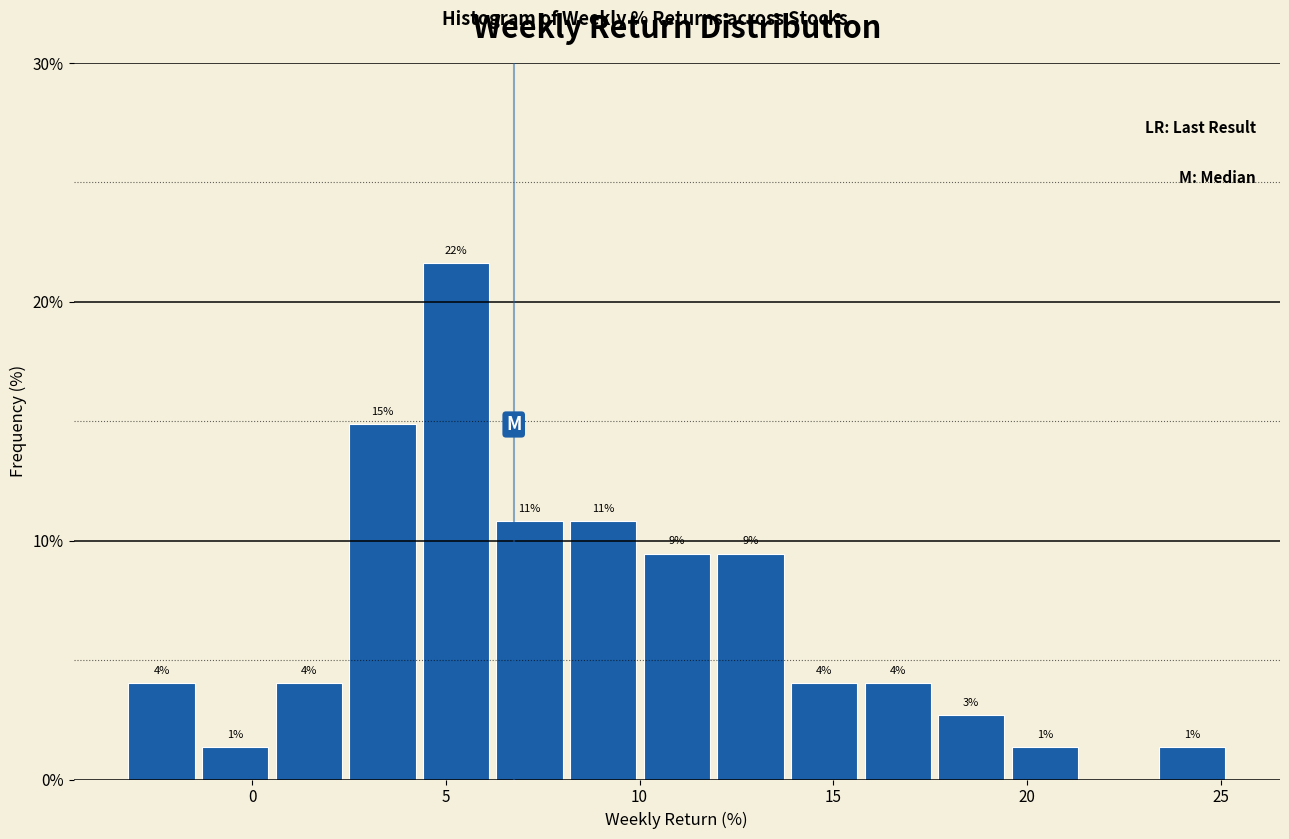

Around what value on the x-axis is the tallest bar? Give the approximate position of its centre, as read against the axis.

5.5